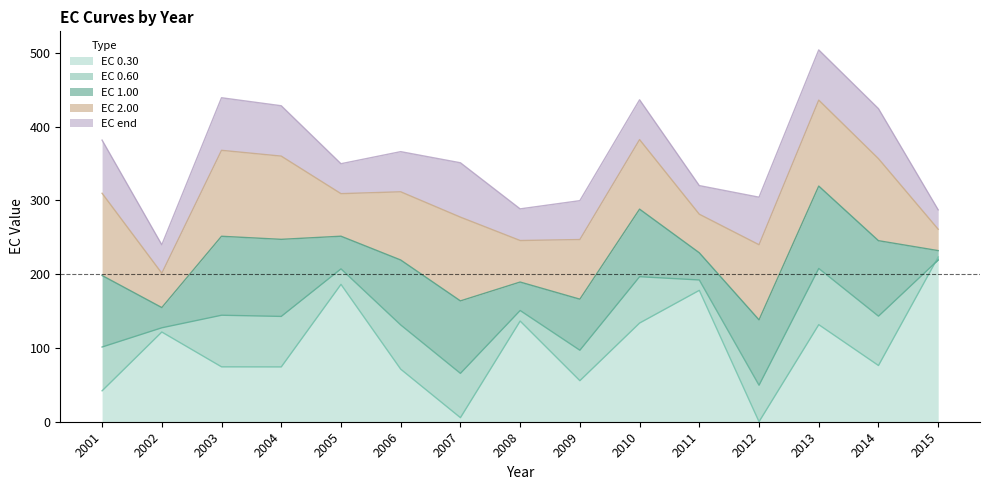

True or false: EC 0.30 has a value of 63.1 at 2001.

False